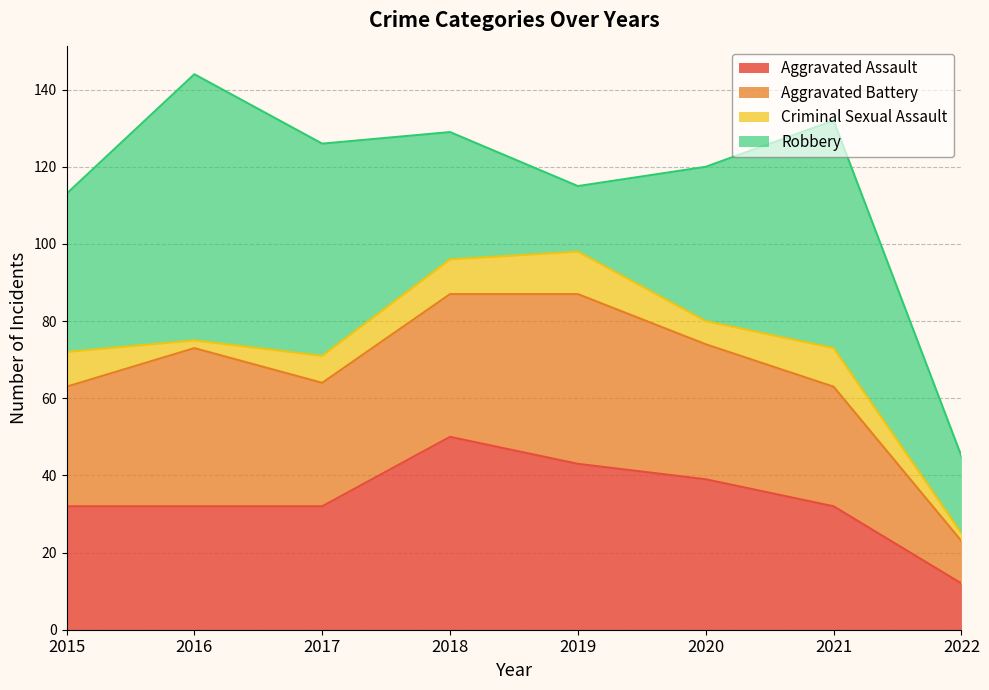

Where is Robbery nearest to the value 43?

2015